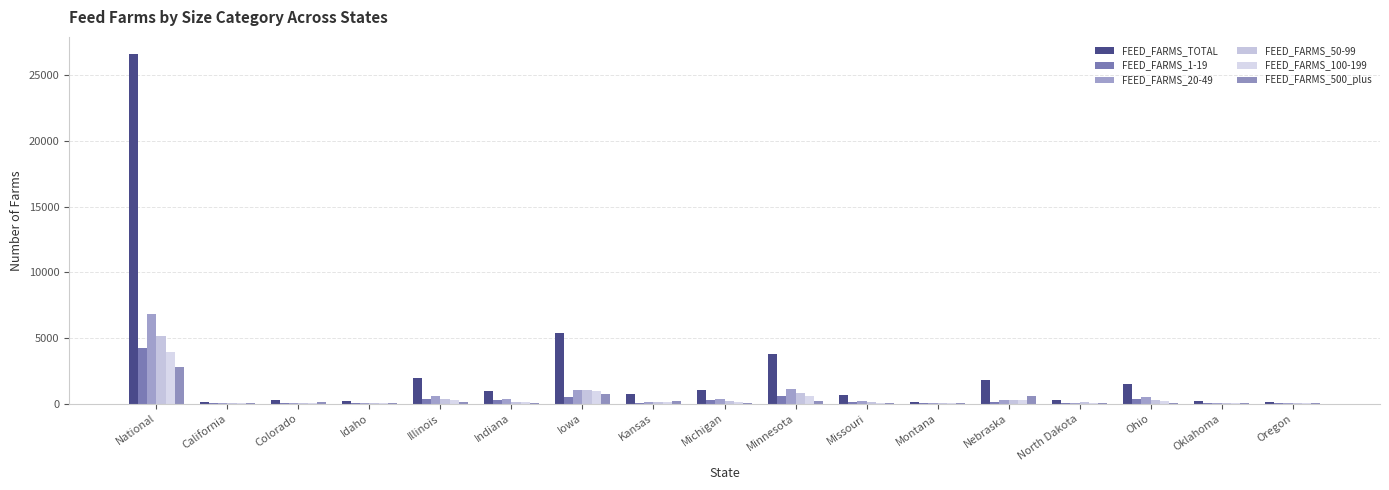

Are the bars horizontal?

No